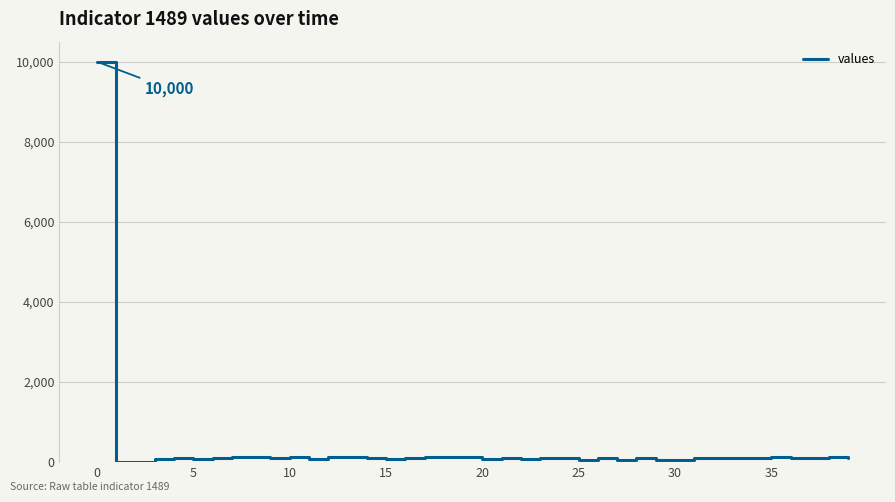

What is the difference between the maximum and minimum values?

10000